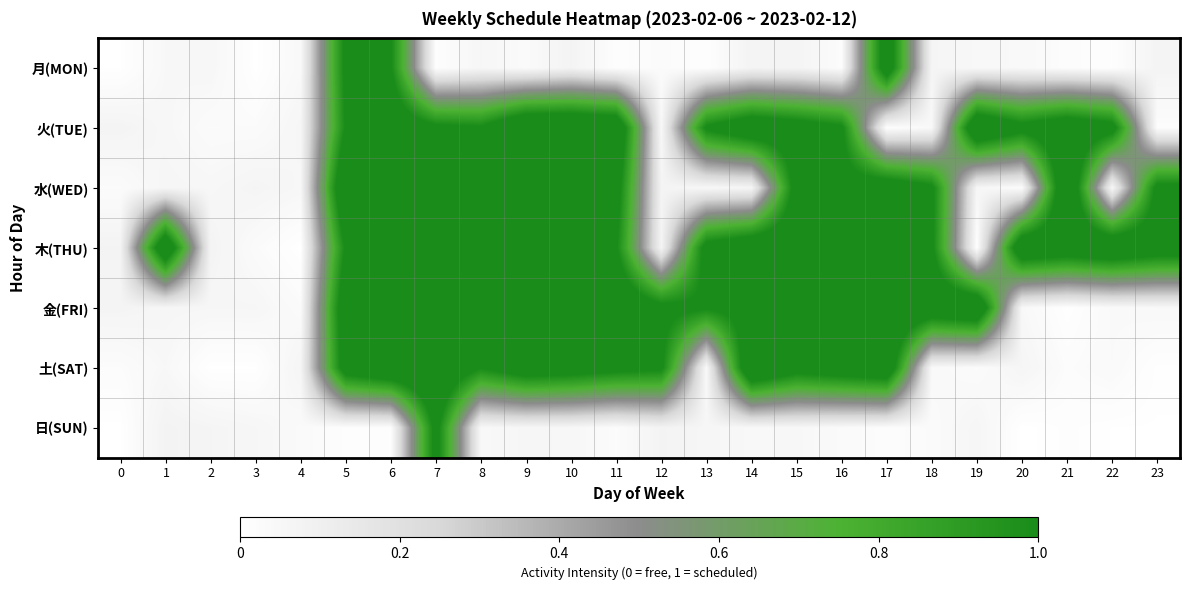

How many data points does each series have?

24